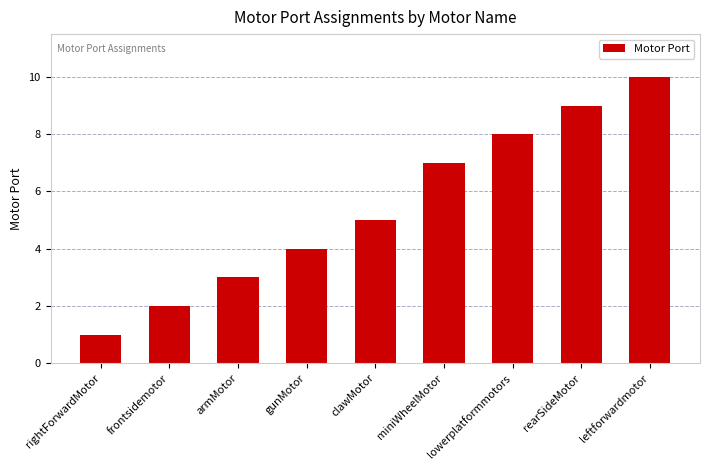

What is the ratio of the value at clawMotor to the value at rearSideMotor?

0.6